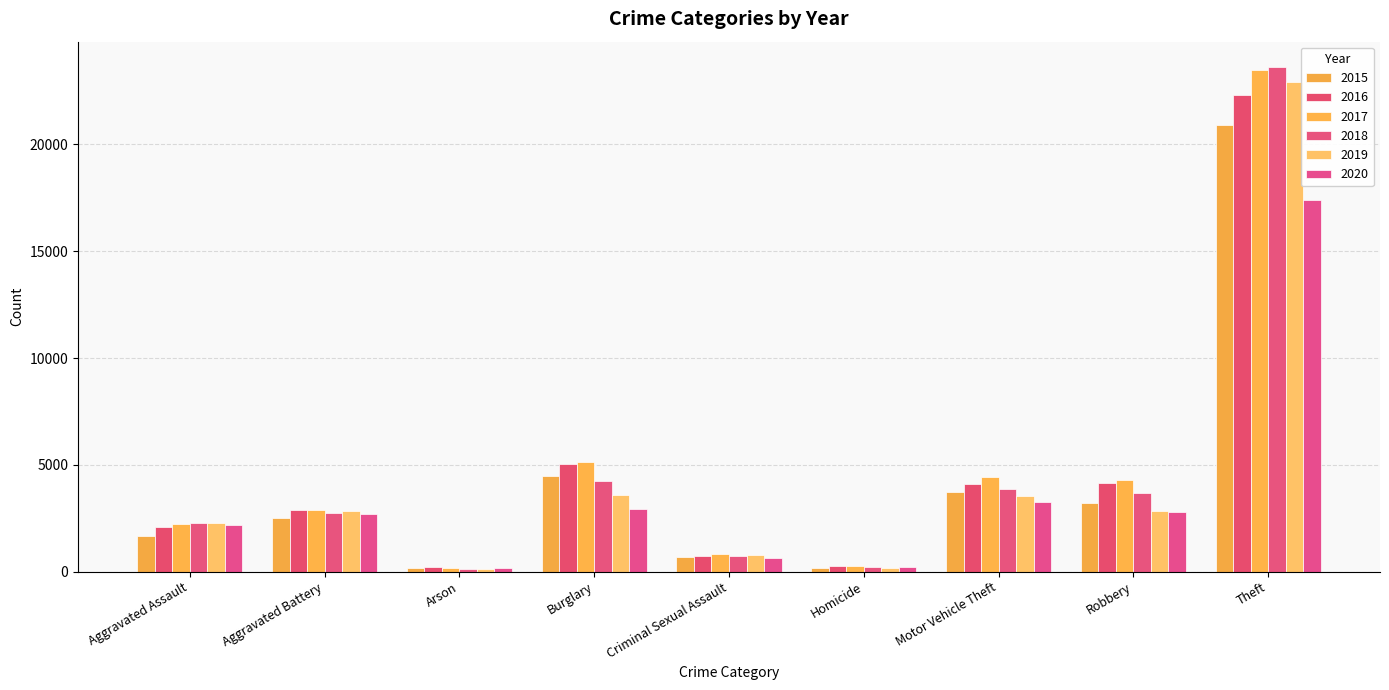

The 2019 series shows 185 at Homicide. True or false?

True